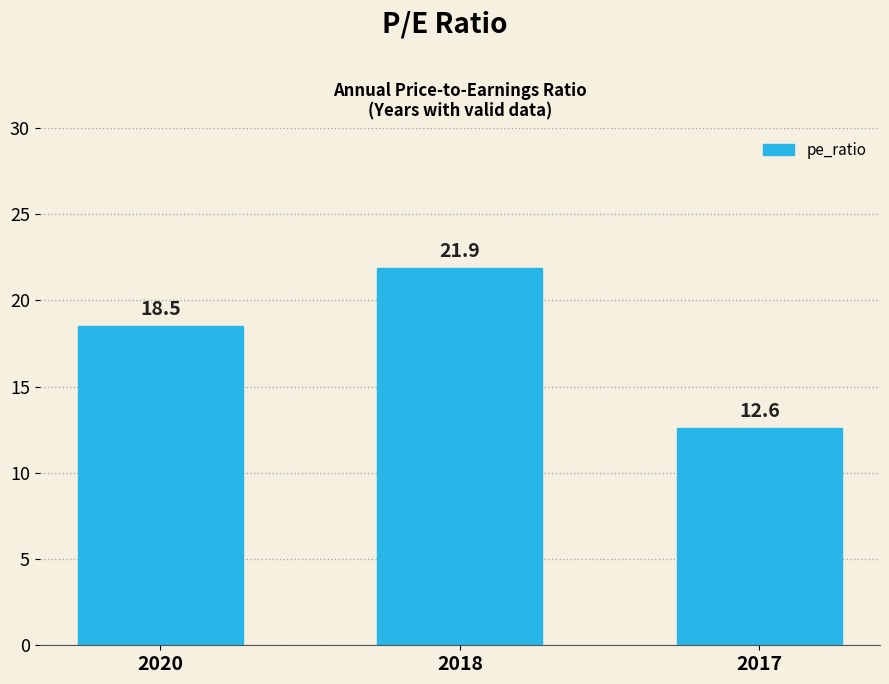

List the labels in order of value, smallest first.

2017, 2020, 2018